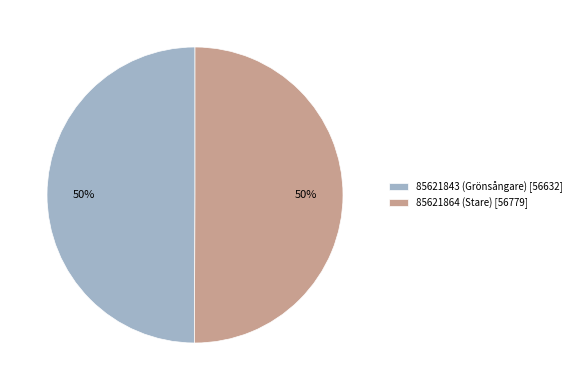

True or false: 85621843 (Grönsångare) accounts for 50% of the total.

True